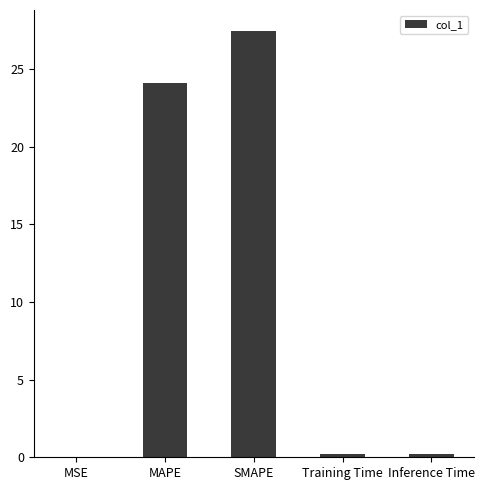

Read the value at MAPE.

24.1